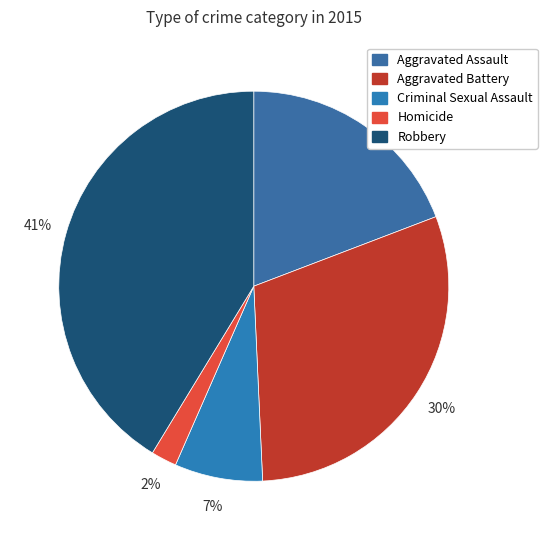

How many segments does this pie chart have?

5